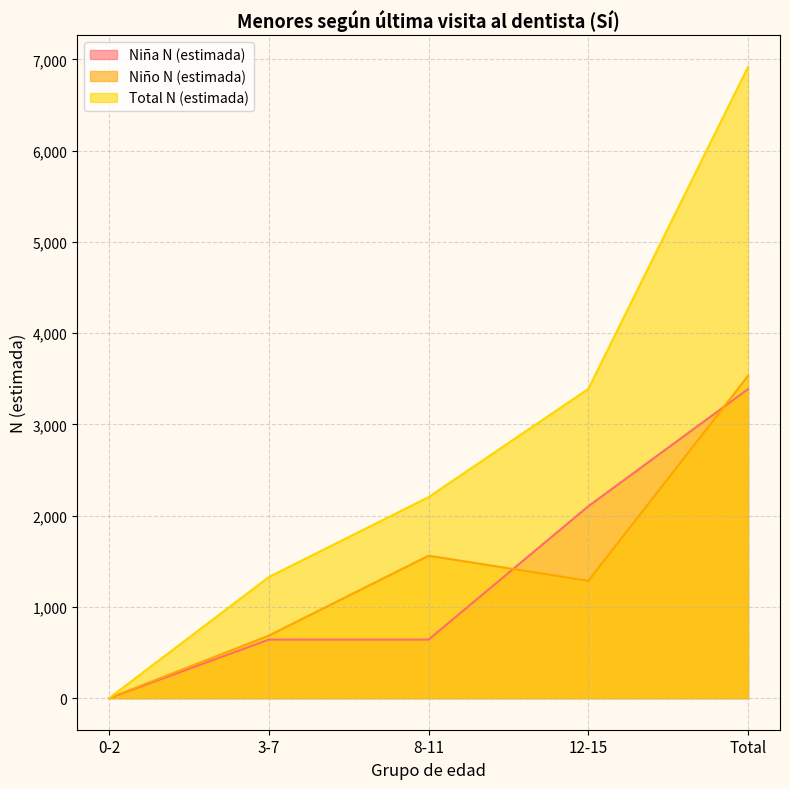

What is the sum of the Niño N (estimada) values at 12-15 and Total?

4818